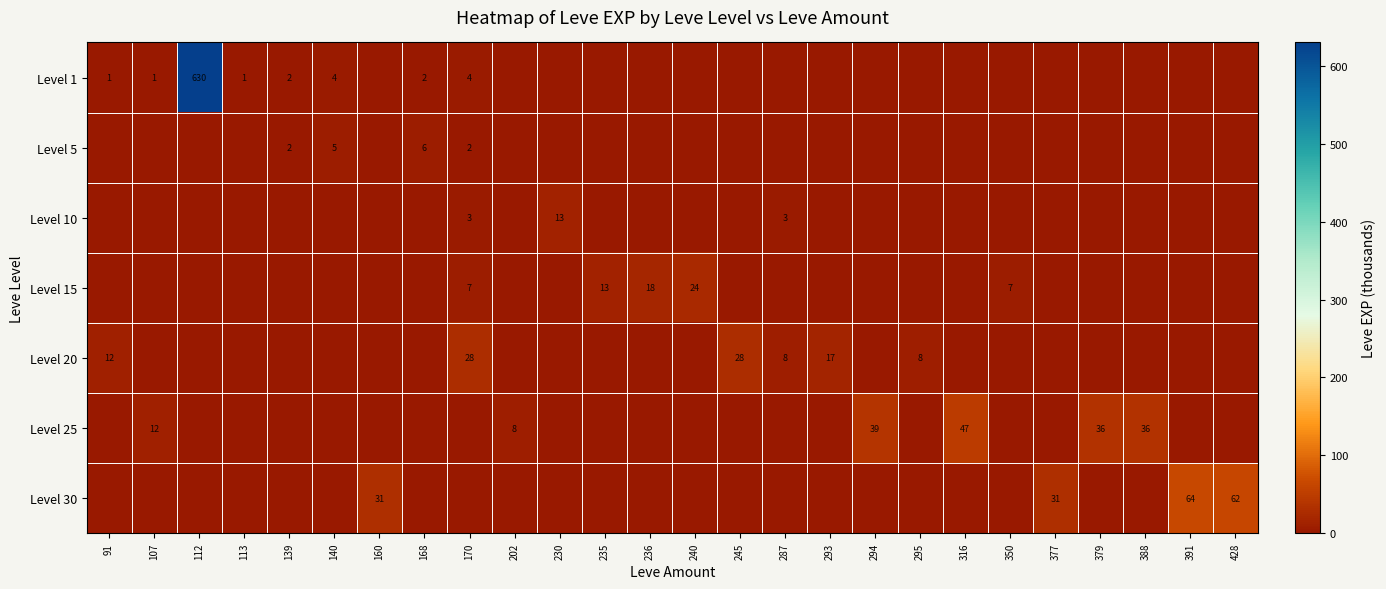

True or false: Level 25 has a value of 39 at 294.

True